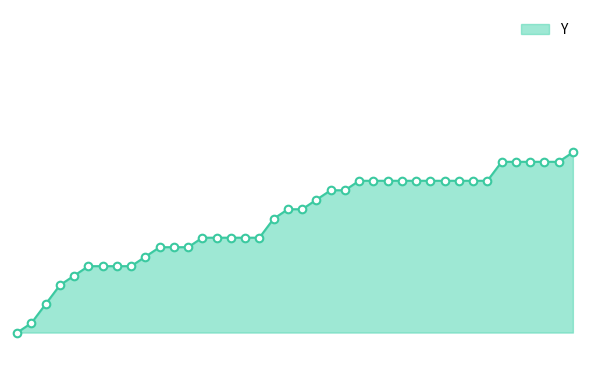

How many lines are shown in the chart?

1